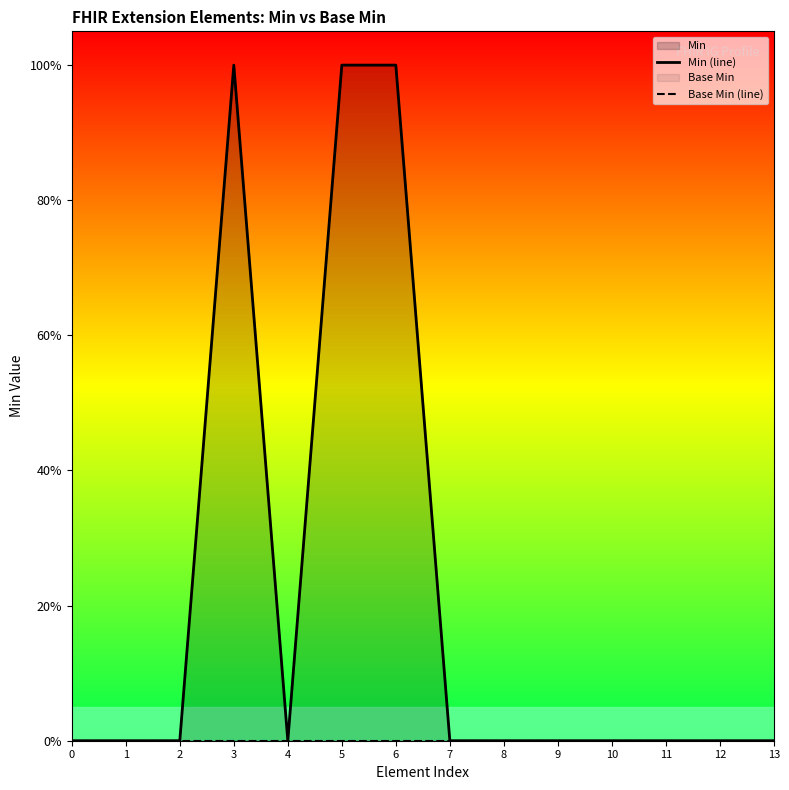

True or false: Min (line) and Base Min (line) cross at least once.

False